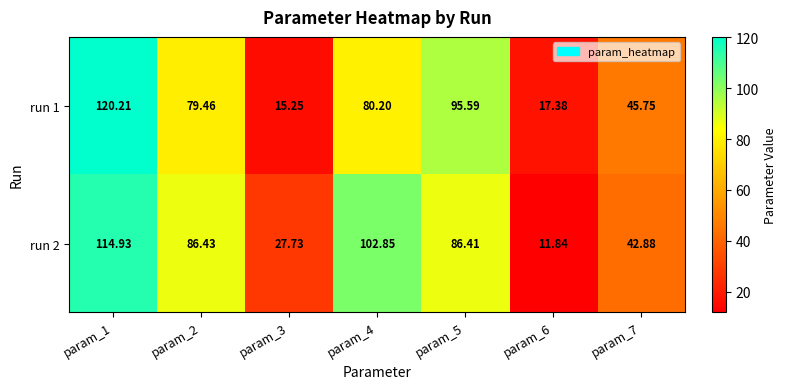

Is the value of run 1 at param_1 greater than the value of run 2 at param_4?

Yes